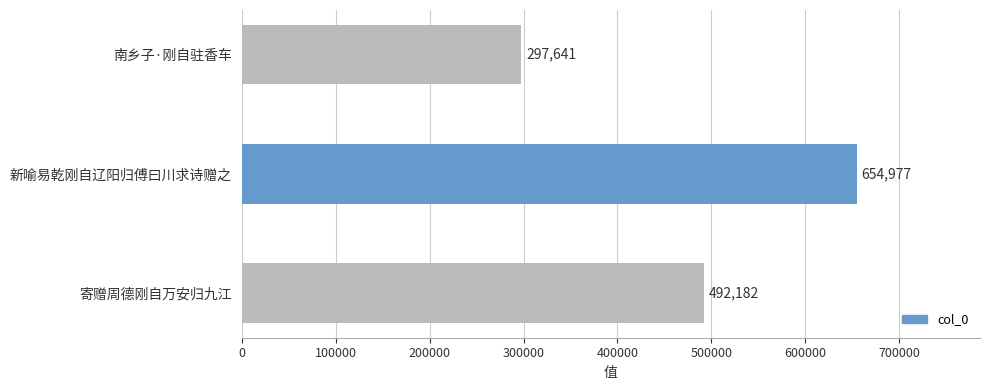

How many values are between 297641 and 654977?

3